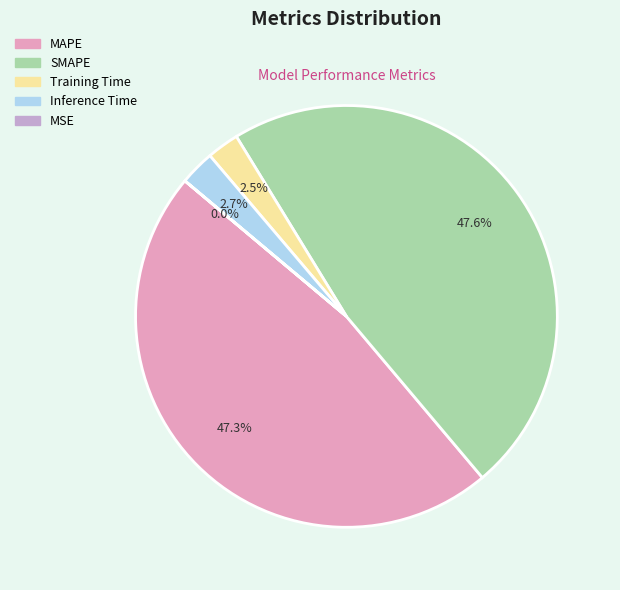

Approximately how many times larger is the value at SMAPE compared to MAPE?

1.0